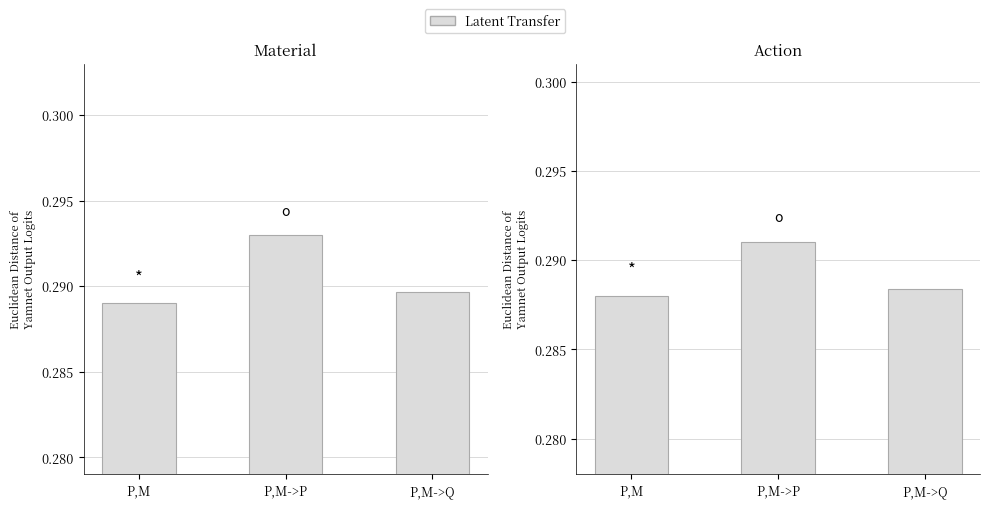

Which category has the lowest value across all series?

P,M